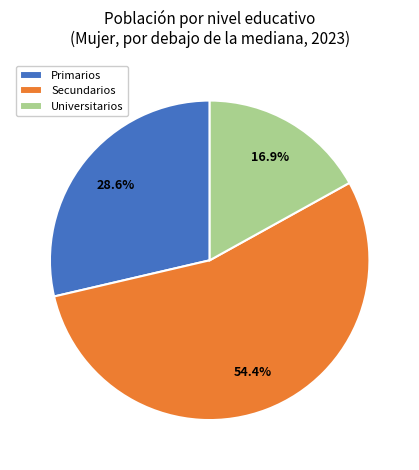

Rank the categories by value from highest to lowest.

Secundarios, Primarios, Universitarios